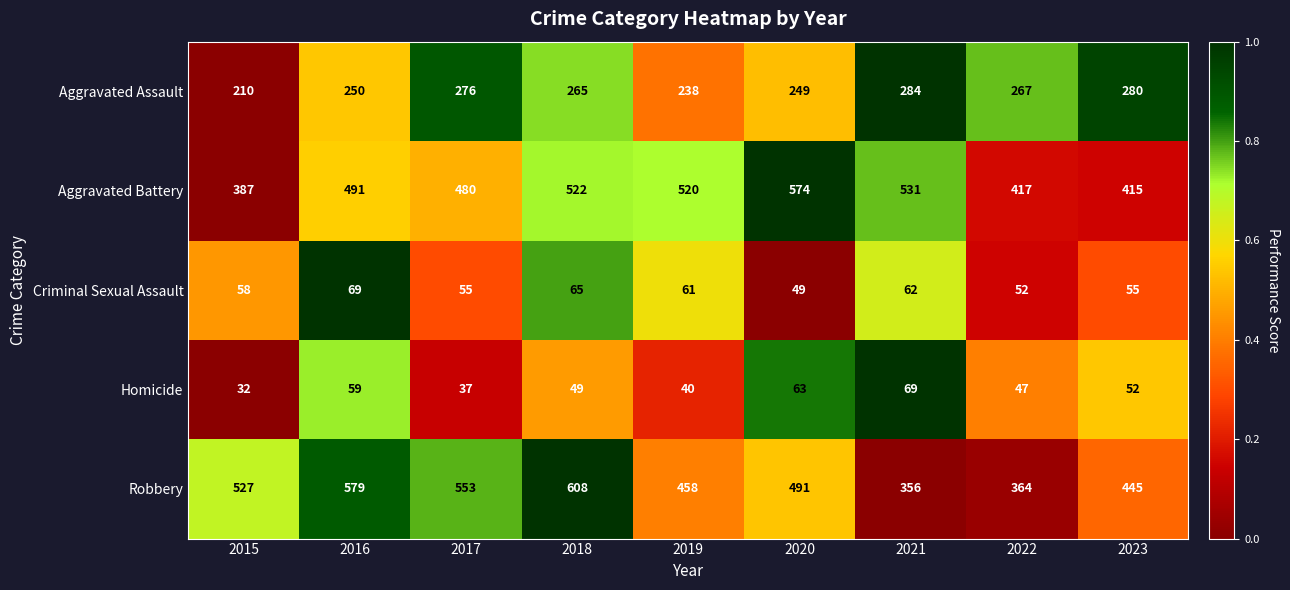

What is the total value across all series at 2020?

1426